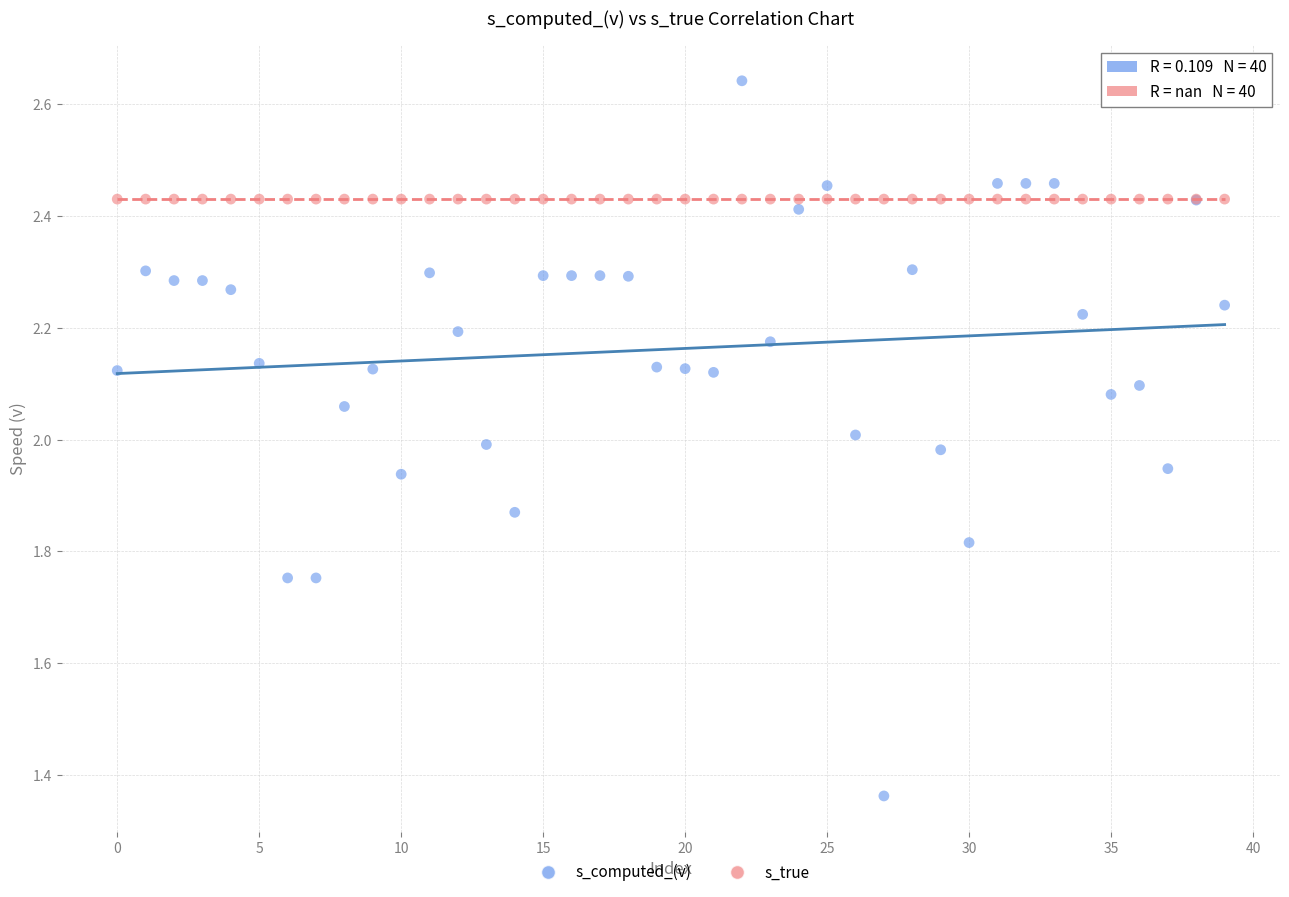

Which series reaches the maximum Y coordinate?

s_computed_(v)